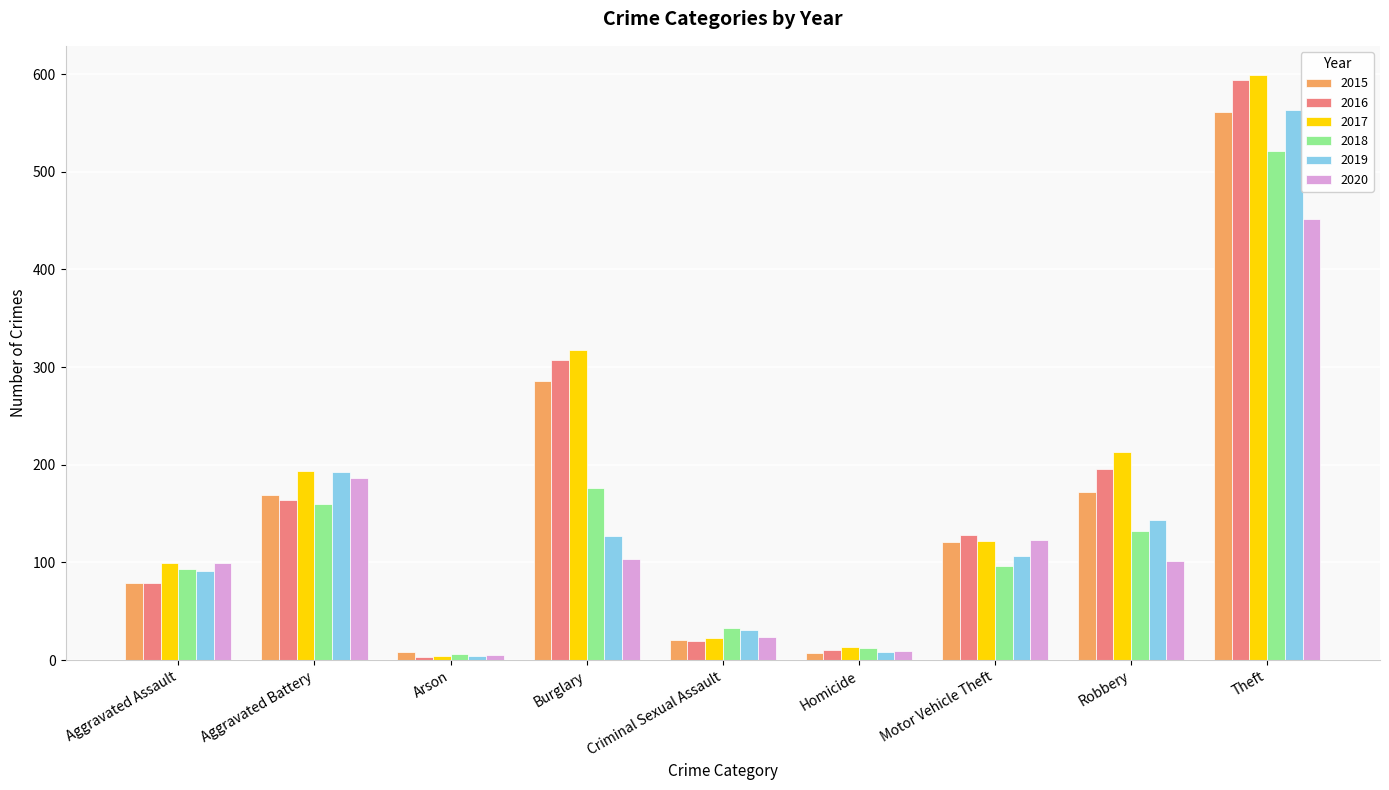

What is the difference between the second highest and minimum values in the 2020 series?

181